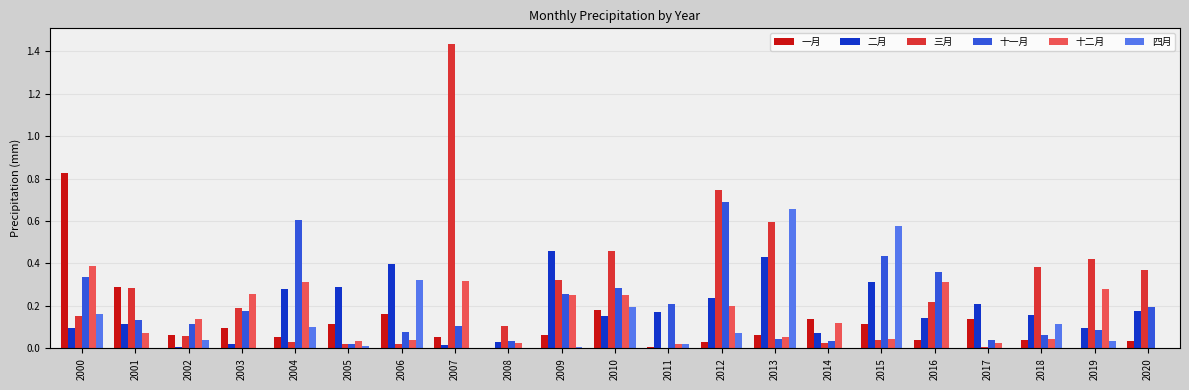

How many groups of bars are there?

21